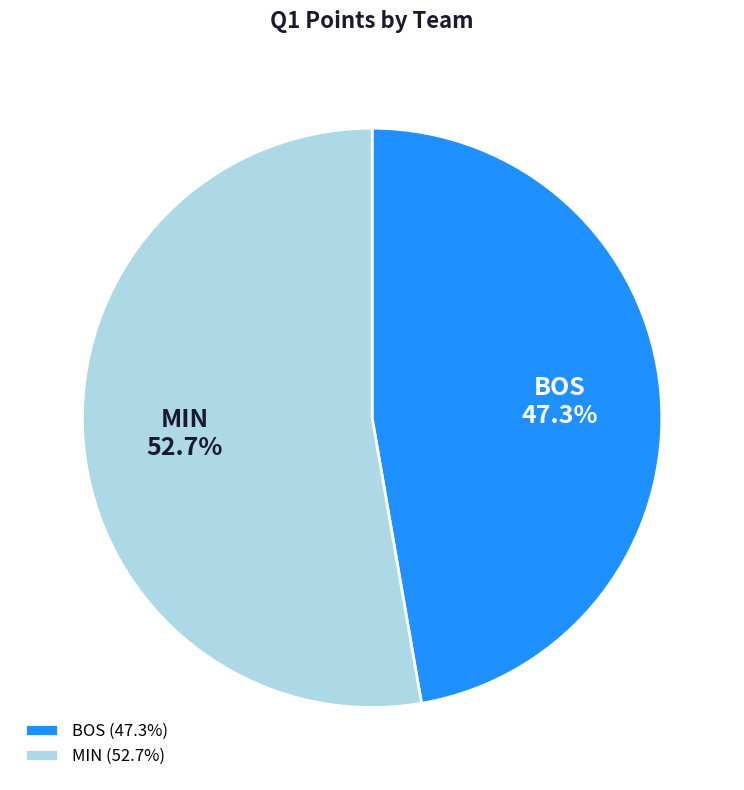

Does any single category account for the majority?

Yes